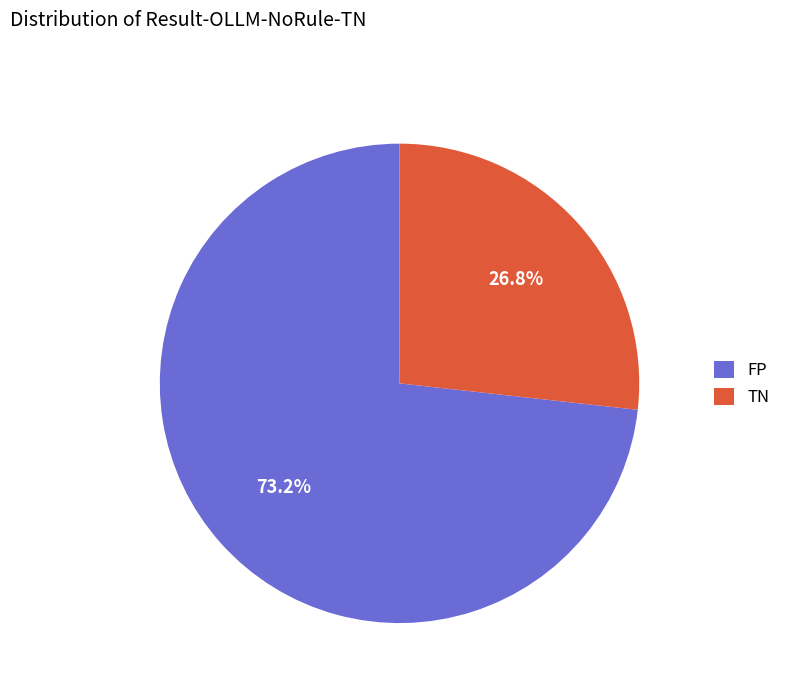

Does TN account for over 50% of the chart?

No